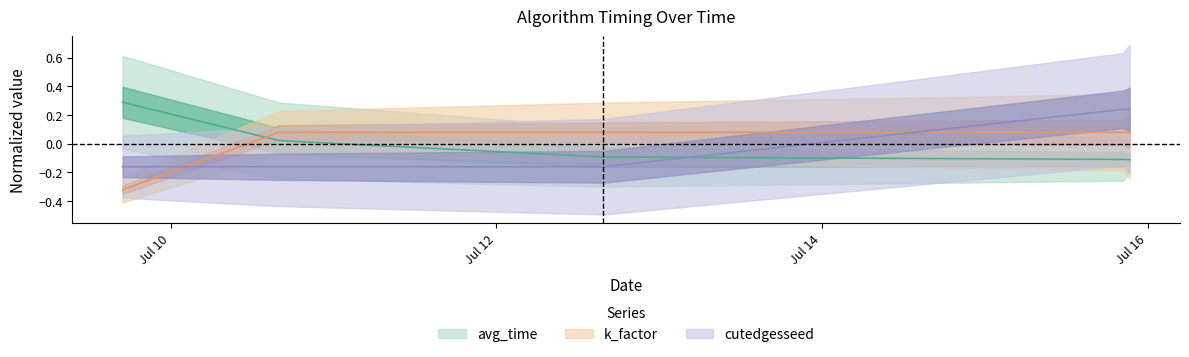

At cutedges, list the series in order from smallest to largest.

avg_time, k_factor, cutedgesseed